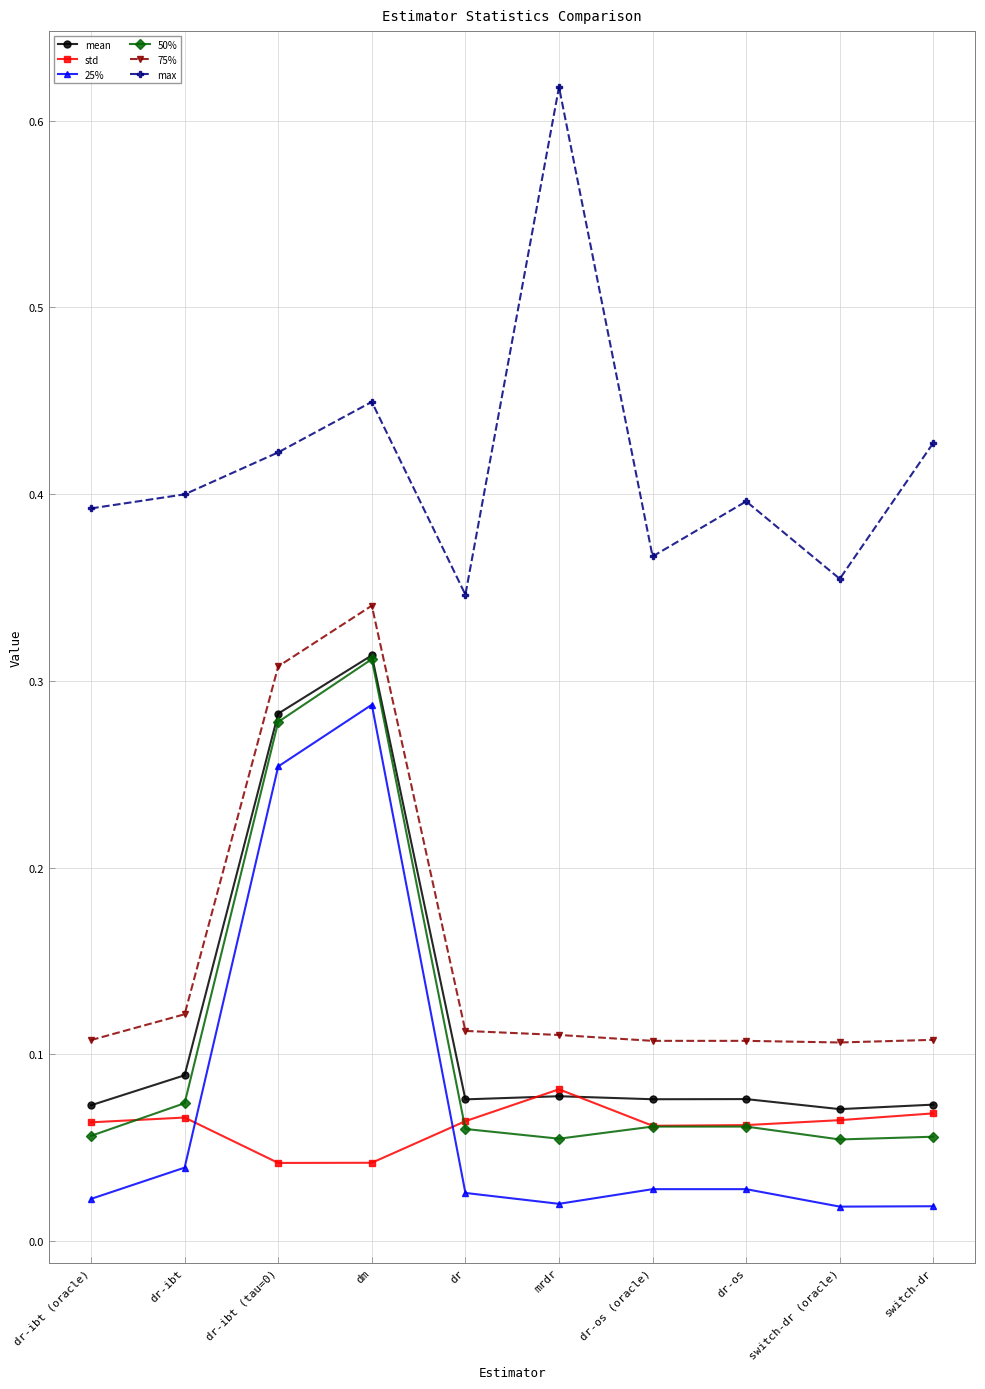

Does the chart have visible grid lines?

Yes